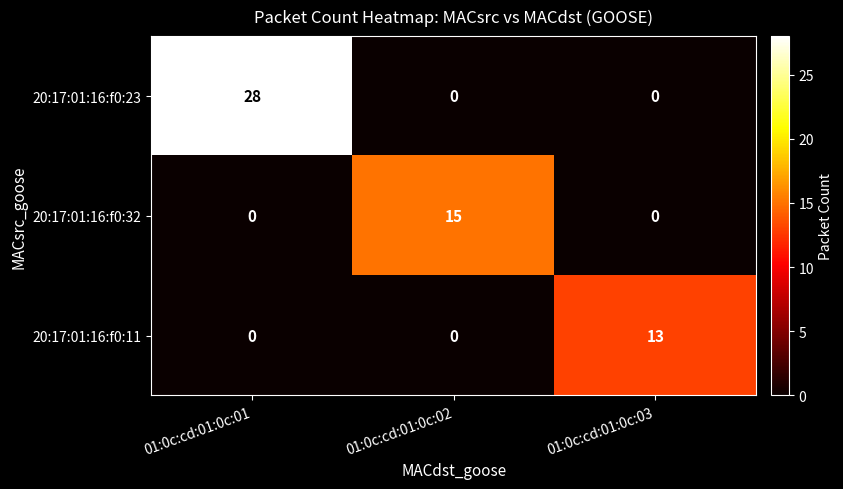

Rank the series by their maximum value, from lowest to highest.

20:17:01:16:f0:11, 20:17:01:16:f0:32, 20:17:01:16:f0:23